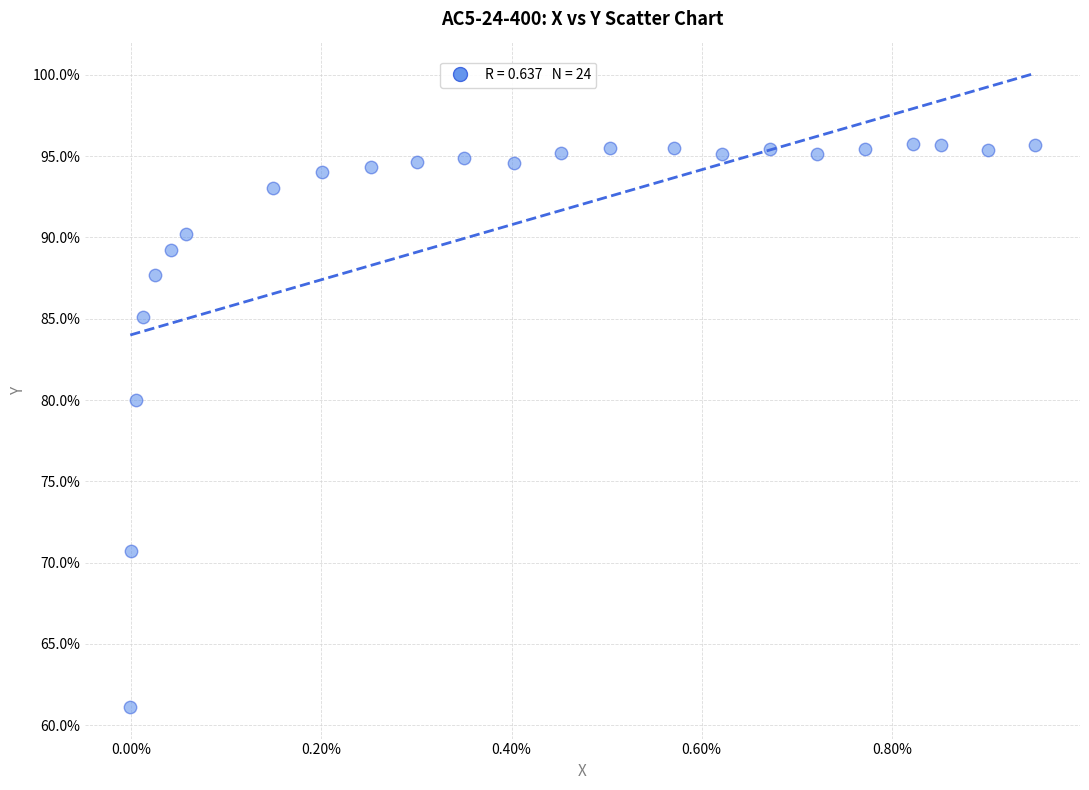

What Y value in the scatter plot is closest to 78?

80.0